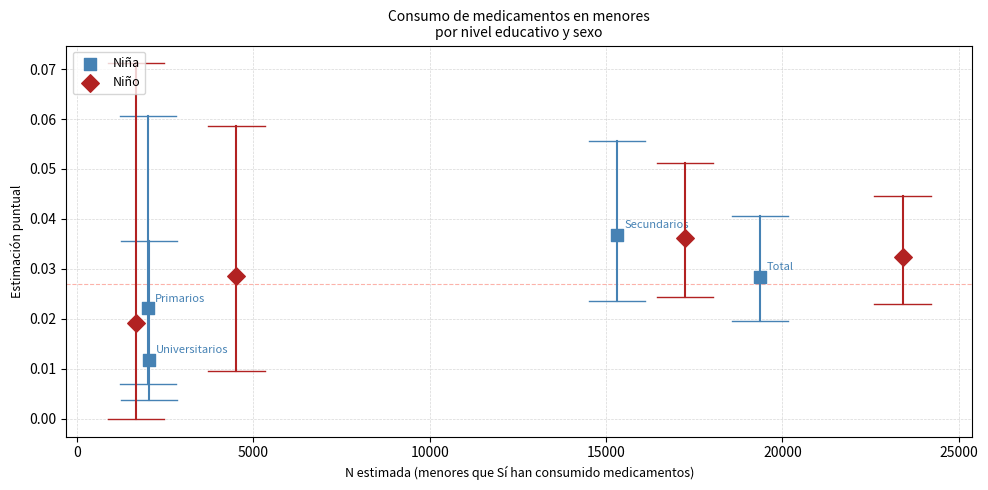

Which series reaches the maximum Y coordinate?

Niña